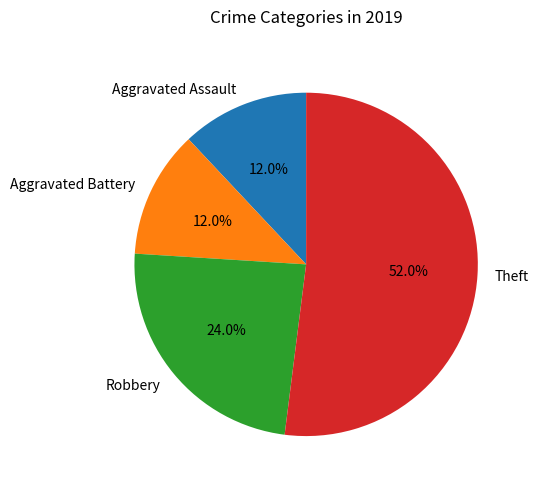

Does any single category account for the majority?

Yes